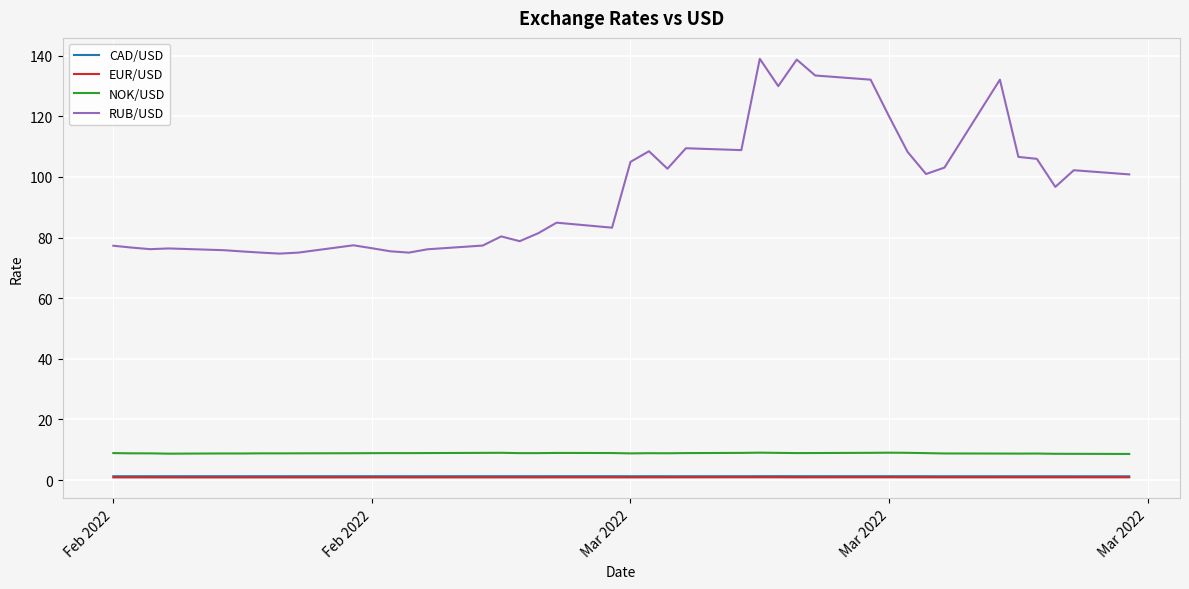

True or false: CAD/USD and RUB/USD intersect in this chart.

False